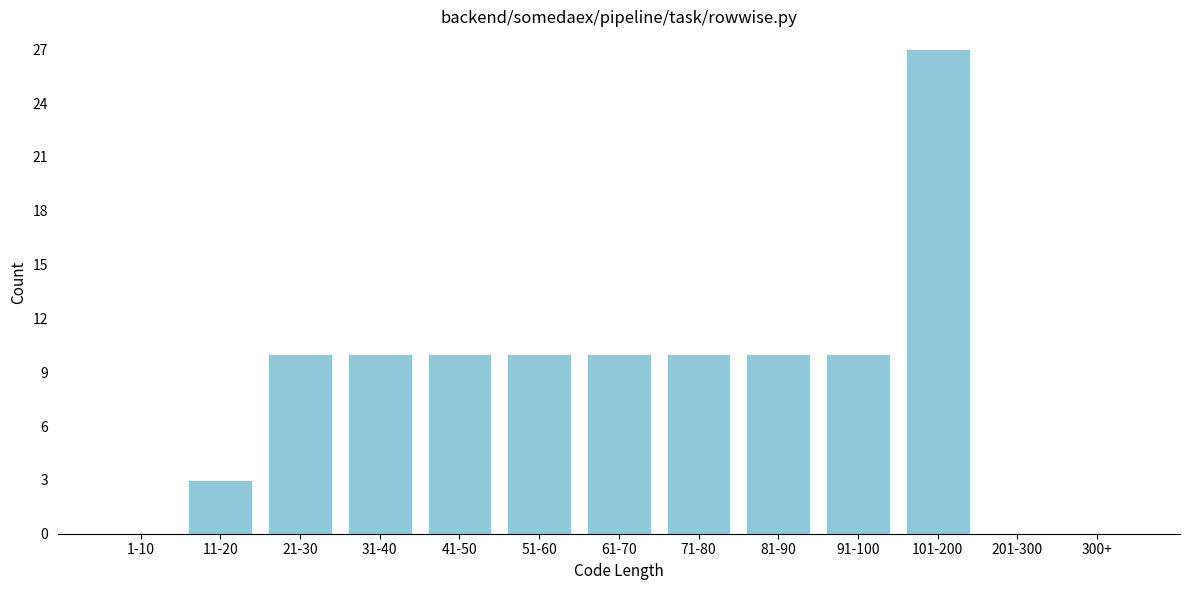

Reading right to left, transcribe all the data shown in this chart.

300+=0	201-300=0	101-200=27	91-100=10	81-90=10	71-80=10	61-70=10	51-60=10	41-50=10	31-40=10	21-30=10	11-20=3	1-10=0